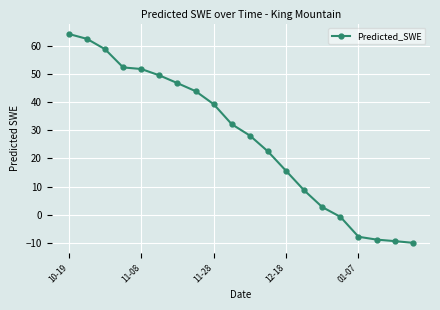

What is the sum of all values?

542.3